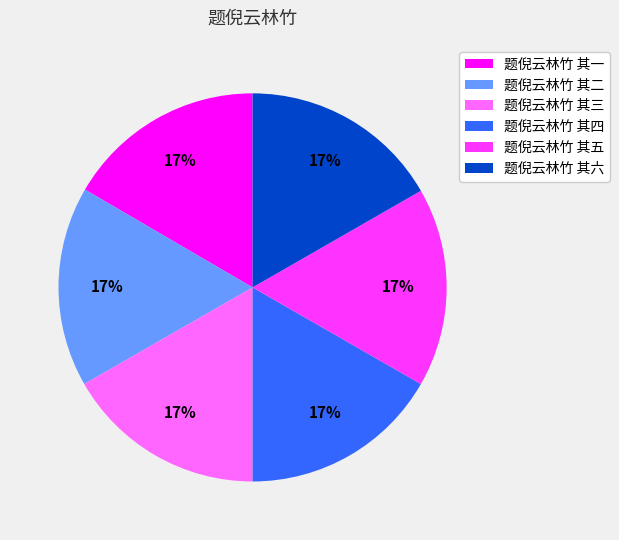

Is there any slice that represents more than half of the pie?

No